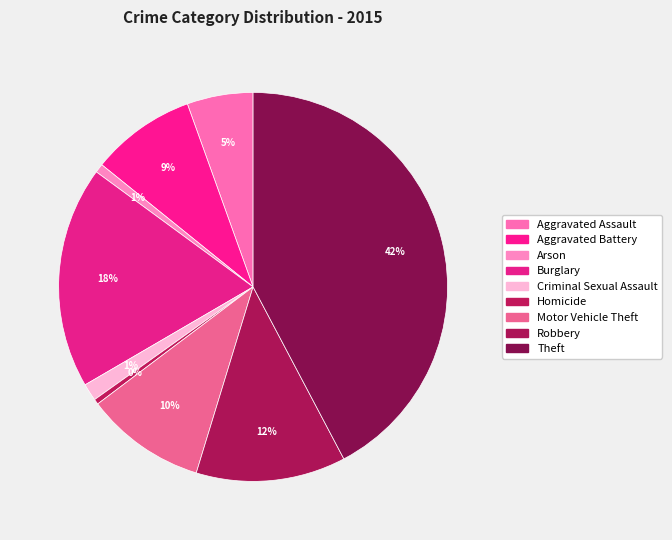

To the nearest percent, what percentage of the pie is Robbery?

12%